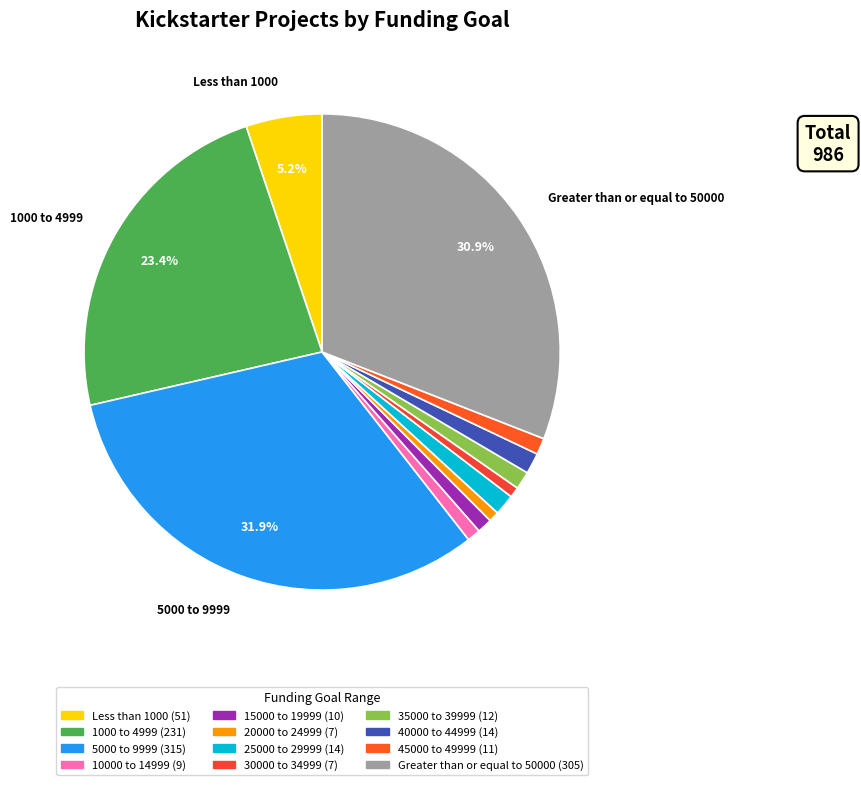

Which has a higher value, 10000 to 14999 or 15000 to 19999?

15000 to 19999